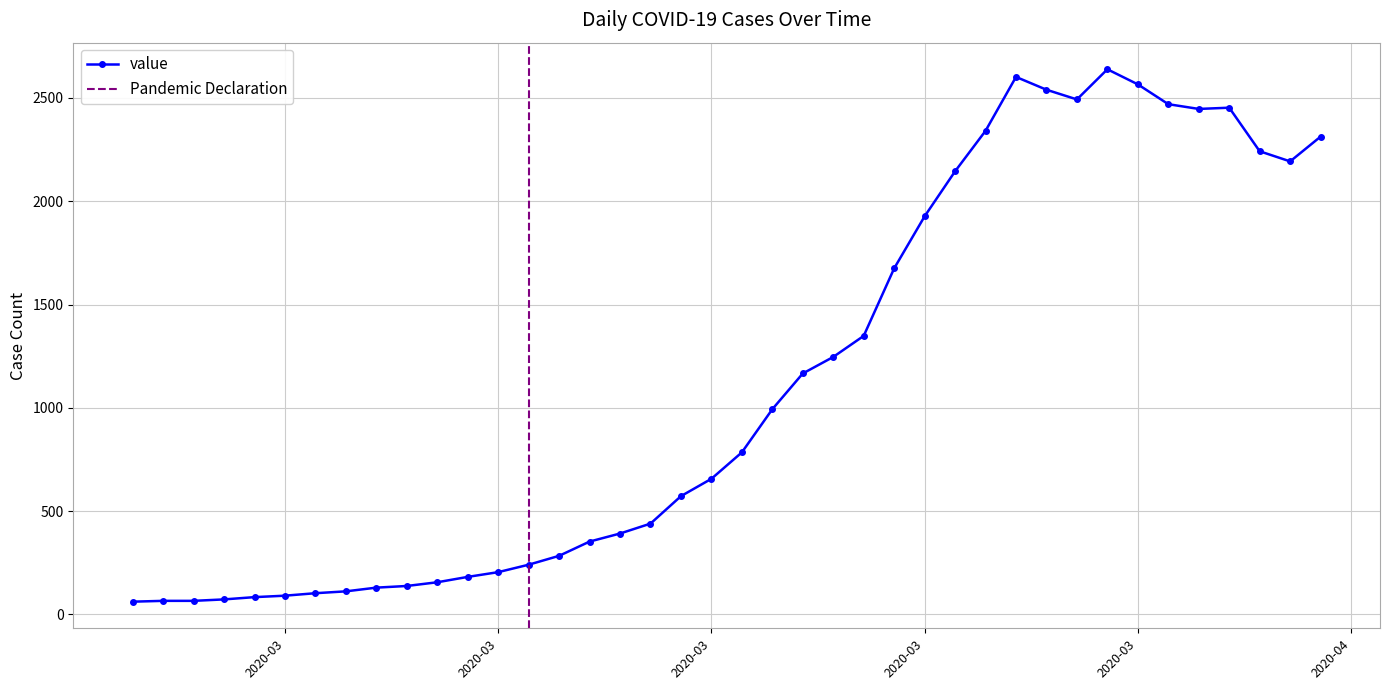

How many points are higher than both their immediate neighbors (excluding endpoints)?

3